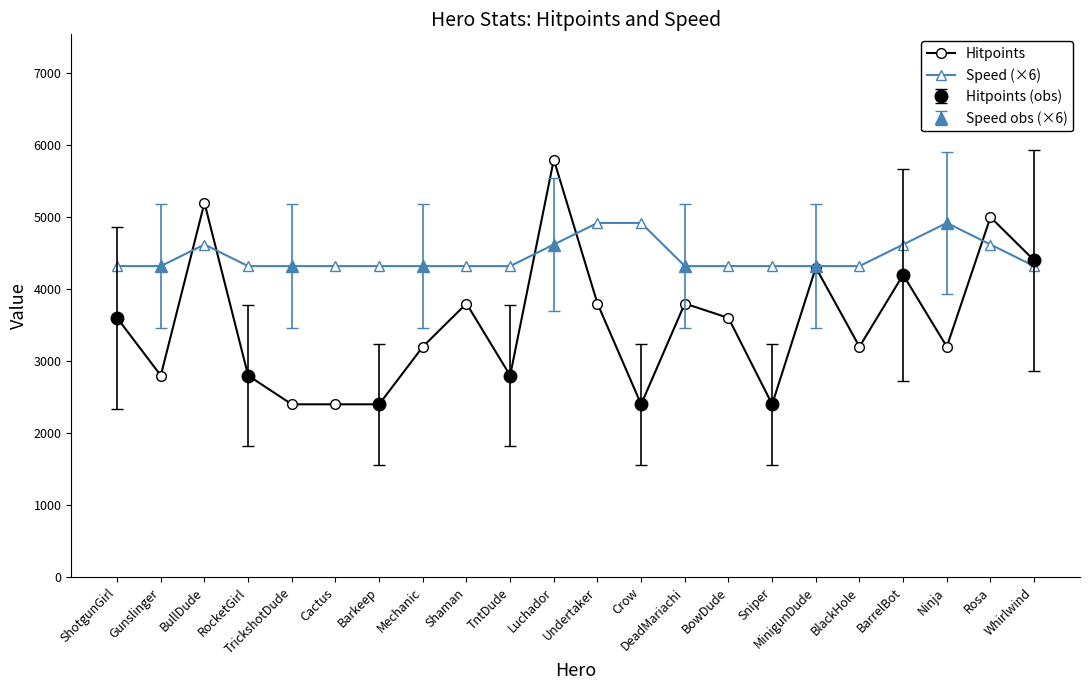

What is the value of the Speed (×6) point at the 12th from the left?

4920